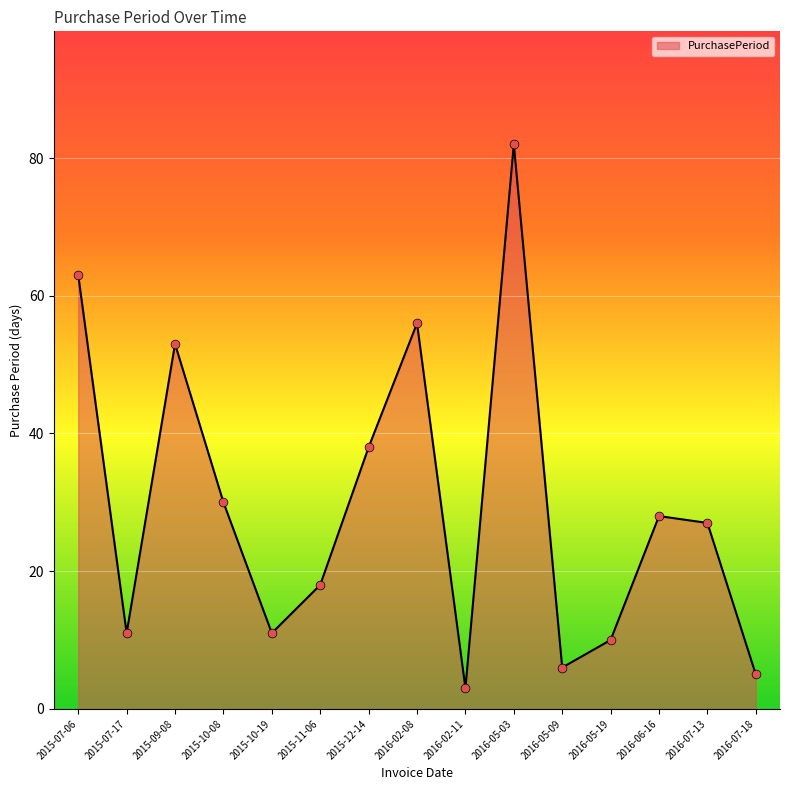

Approximately how many times larger is the value at 2015-09-08 compared to 2016-06-16?

1.9